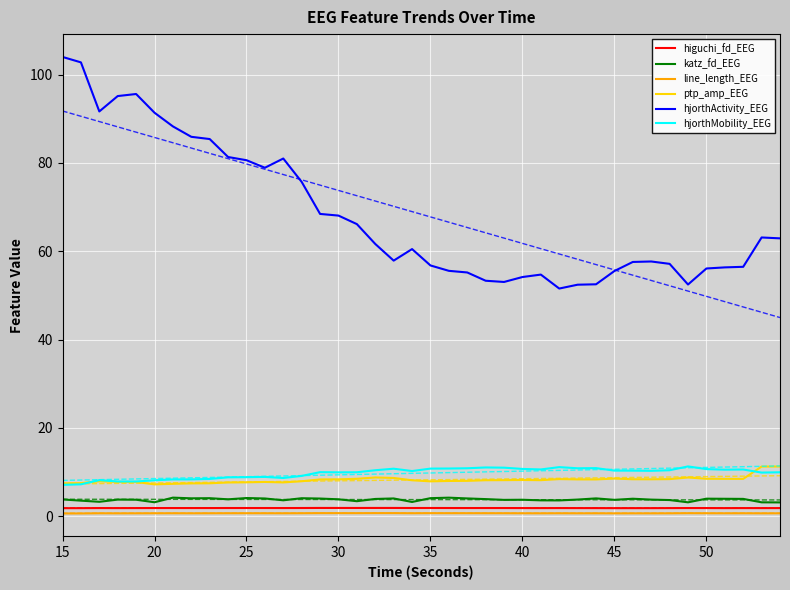

Rank the series by their maximum value, from highest to lowest.

hjorthActivity_EEG, hjorthMobility_EEG, ptp_amp_EEG, katz_fd_EEG, higuchi_fd_EEG, line_length_EEG